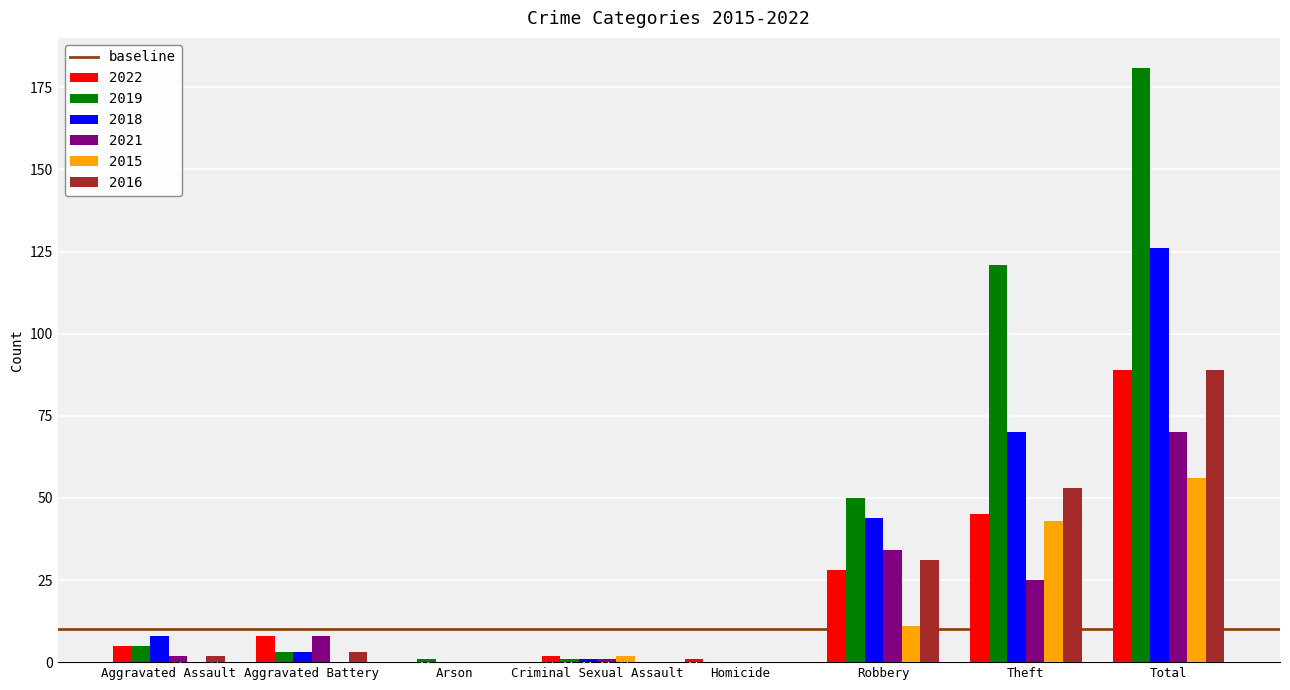

Between Aggravated Battery and Total, which series saw the biggest shift?

2019